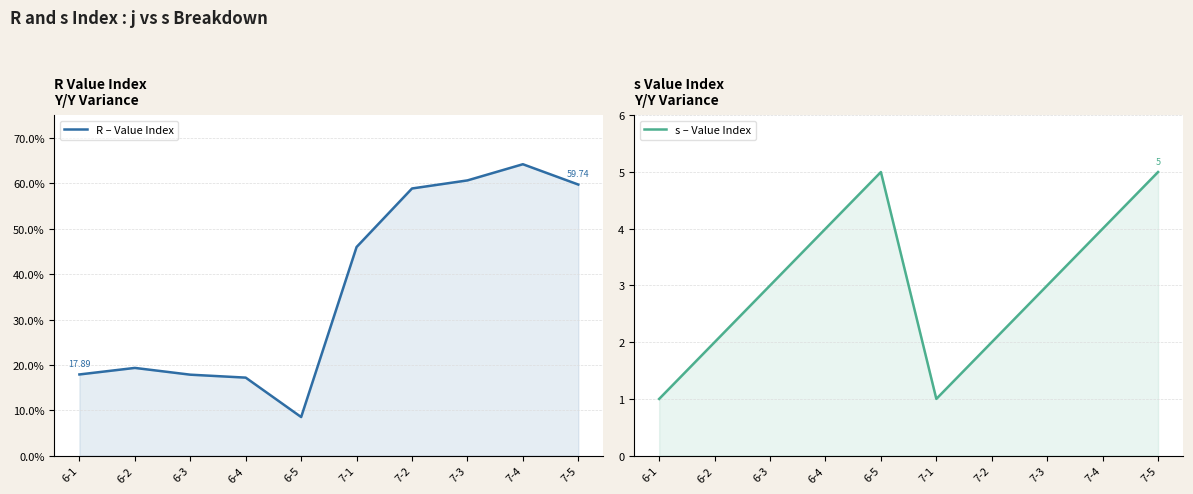

What is the value of the s – Value Index point at the 7th from the left?

2.0